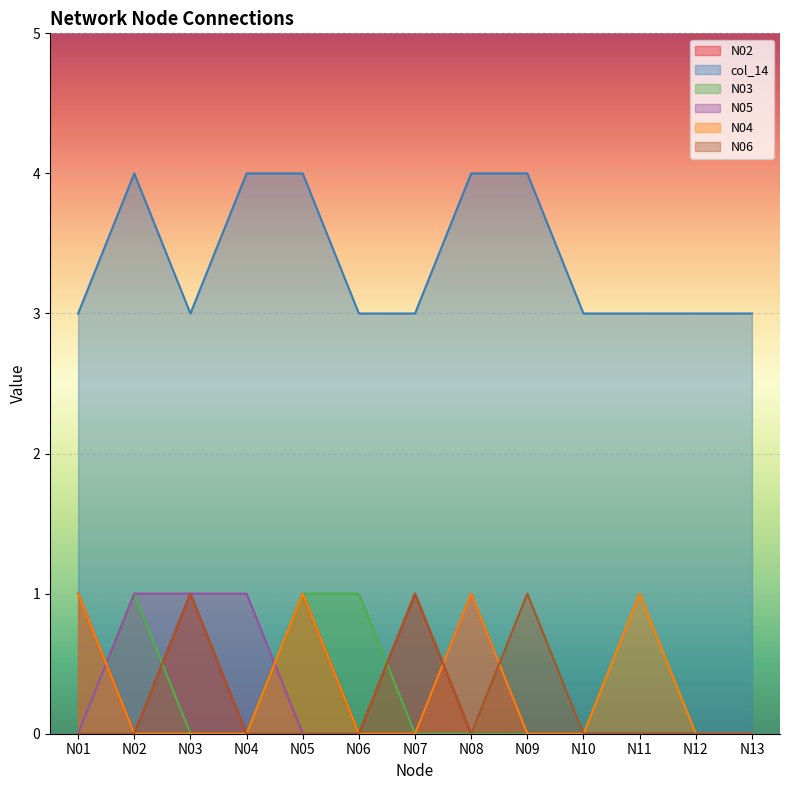

Rank the series by their maximum value, from highest to lowest.

col_14, N02, N03, N05, N04, N06